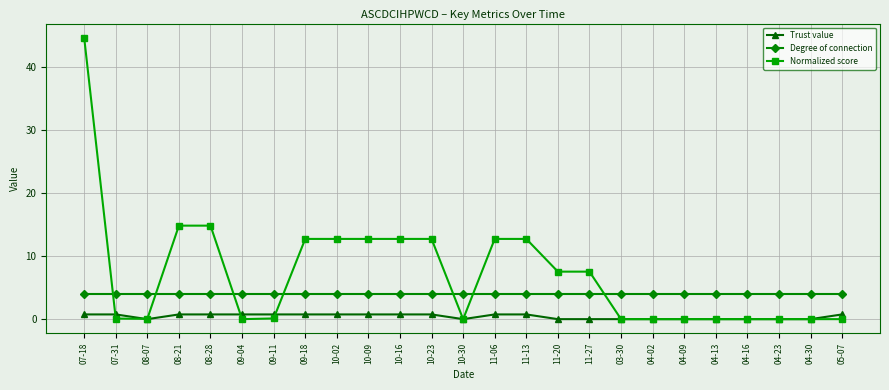

What is the maximum value shown in the chart?

44.7